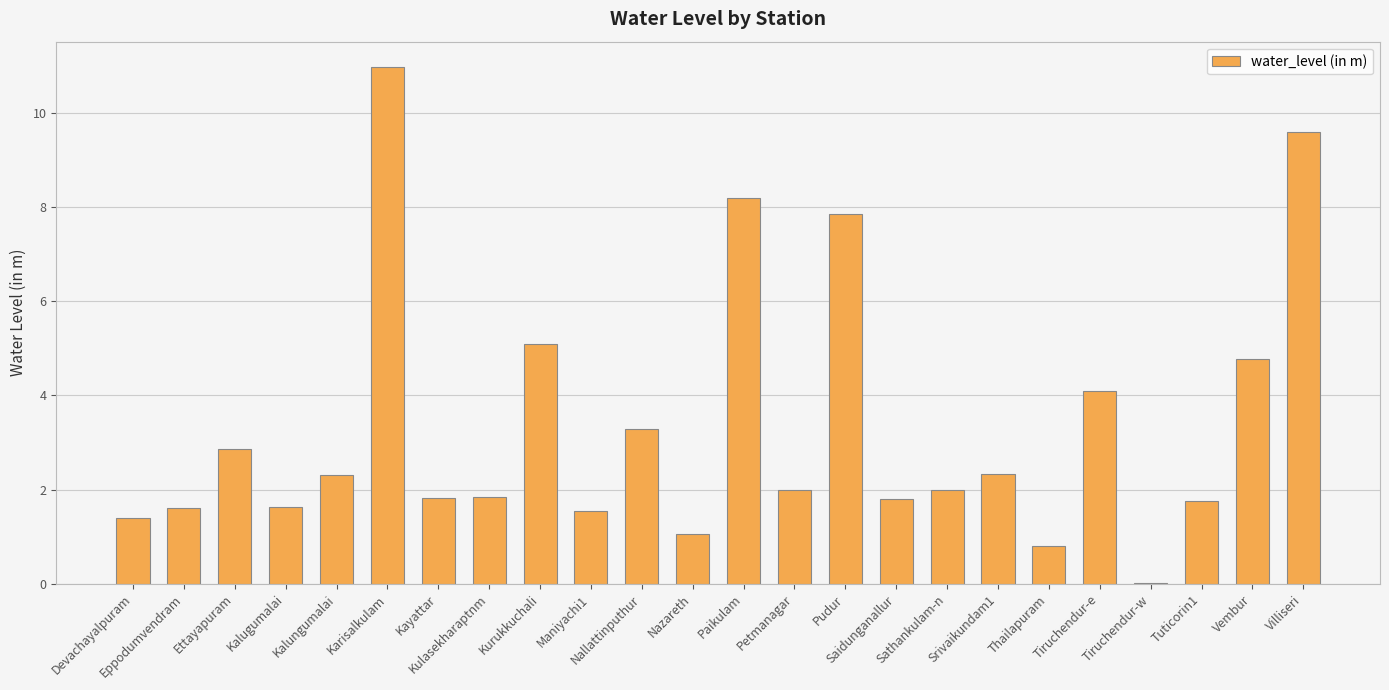

What is the greatest value displayed?

11.0